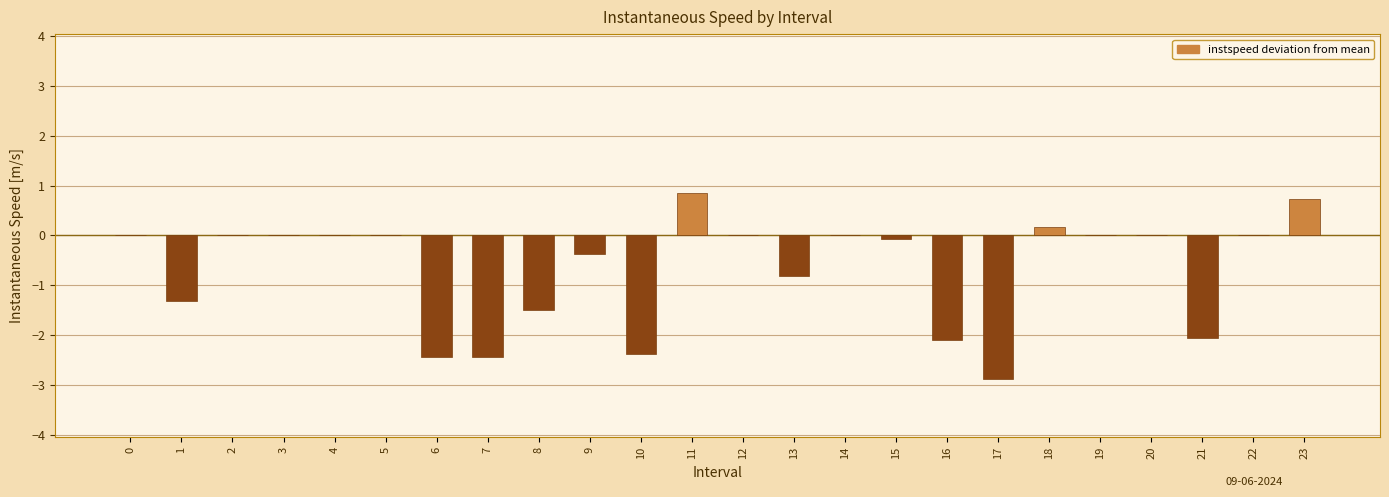

Reading left to right, extract all data points from this chart.

0=0.0	1=-1.3	2=0.0	3=0.0	4=0.0	5=0.0	6=-2.4	7=-2.4	8=-1.5	9=-0.4	10=-2.4	11=0.8	12=0.0	13=-0.8	14=0.0	15=-0.1	16=-2.1	17=-2.9	18=0.2	19=0.0	20=0.0	21=-2.0	22=0.0	23=0.7